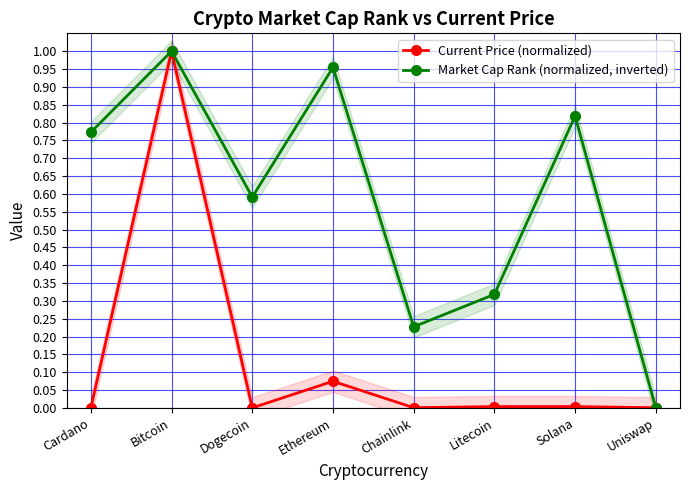

Which series has the largest range (max minus min)?

Current Price (normalized)